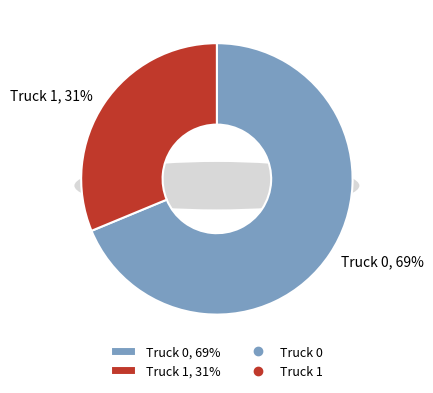

Approximately how many times larger is the value at Truck 1 compared to Truck 0?

0.5